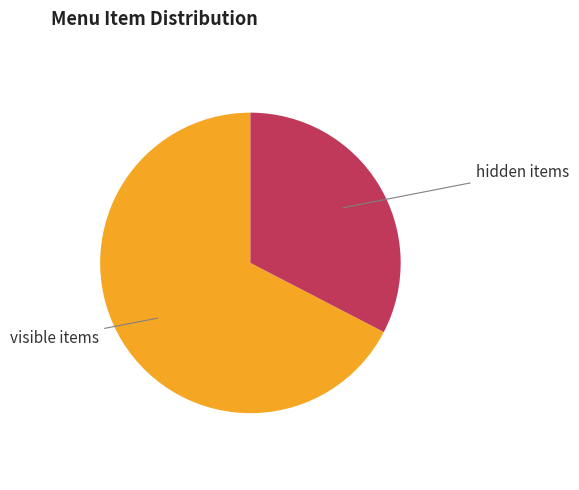

Is the sum of visible items and hidden items greater than half?

Yes